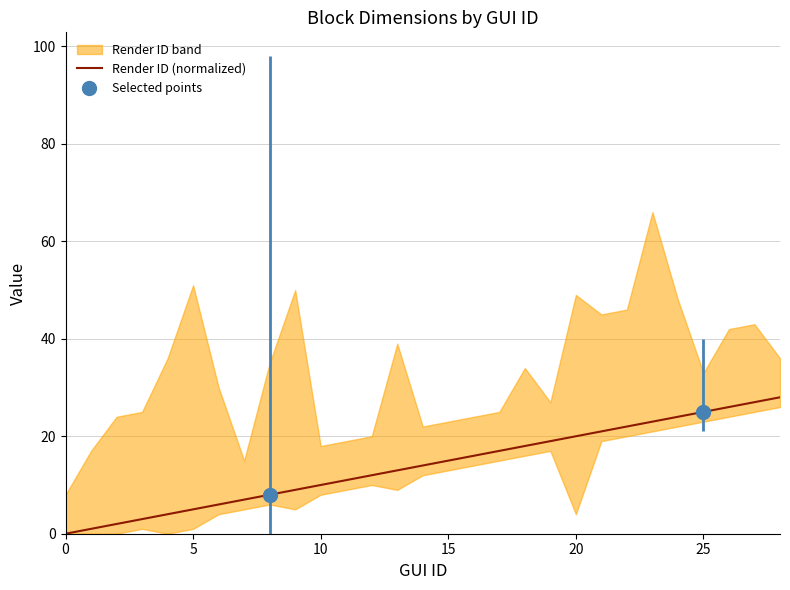

True or false: there are more than 1 points higher than both neighbors.

False